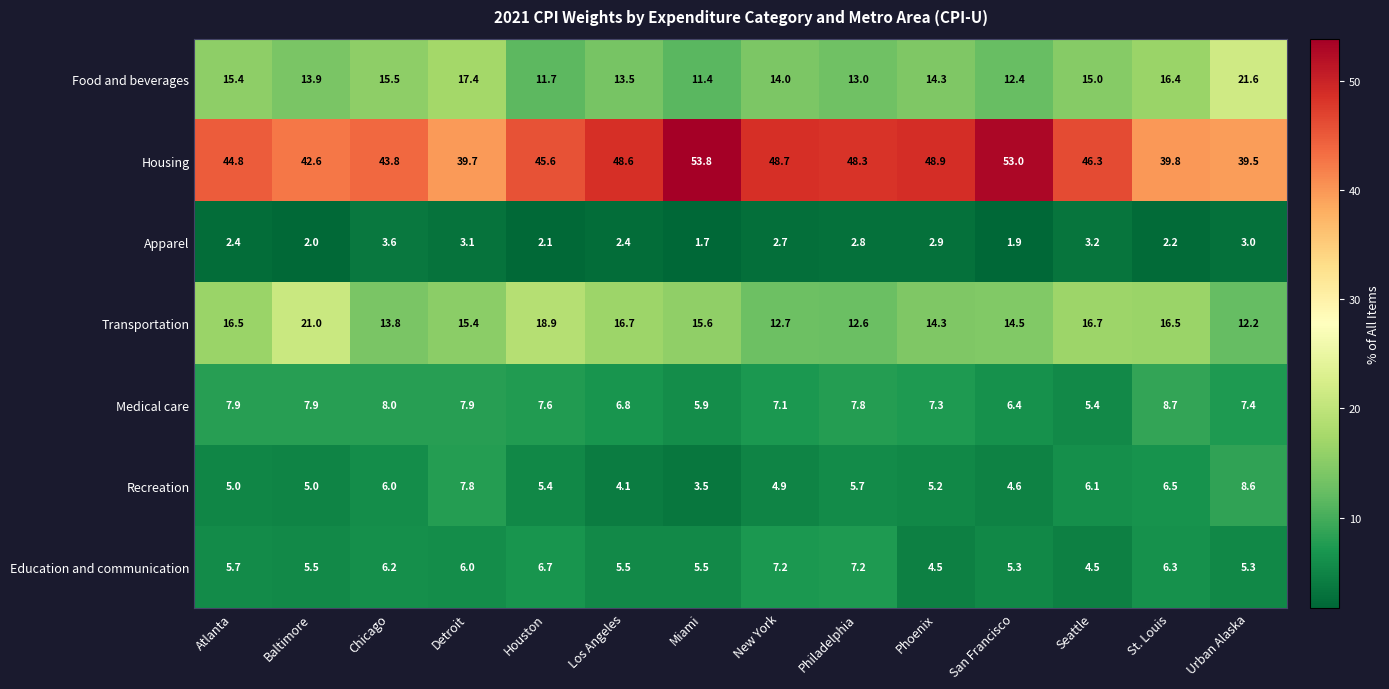

What is the greatest value displayed?

53.8